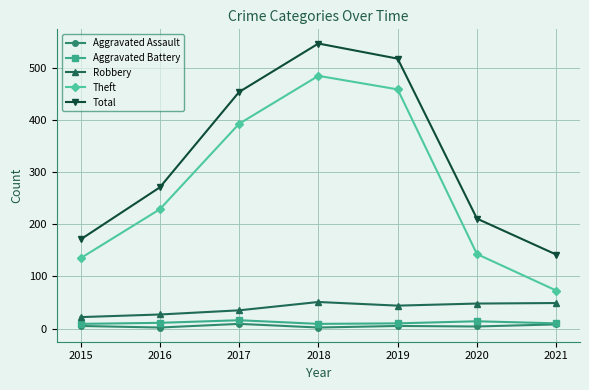

Where is the first local maximum for Total?

2018